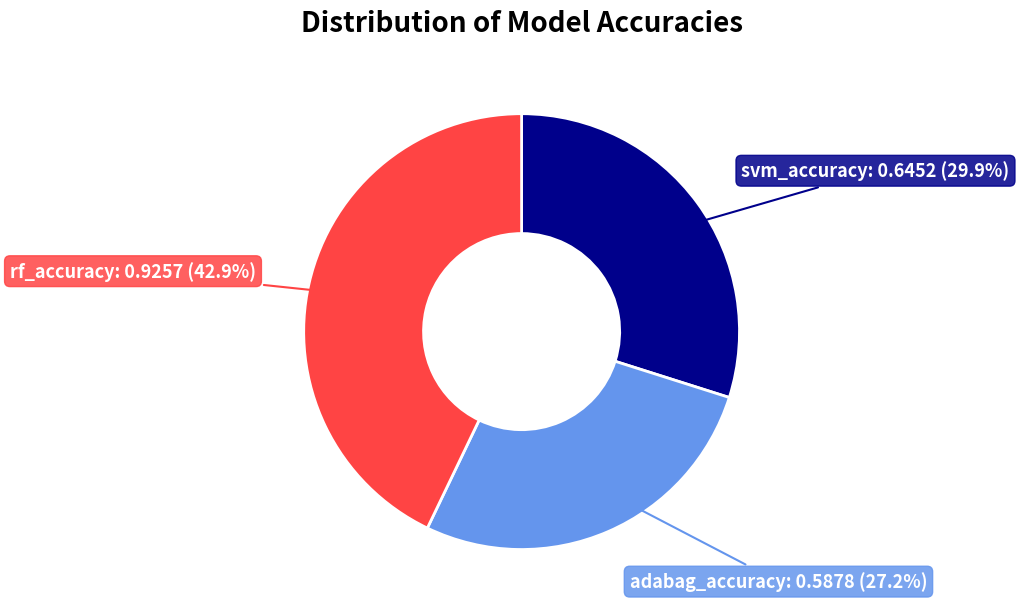

Which category has the biggest portion of the pie?

rf_accuracy